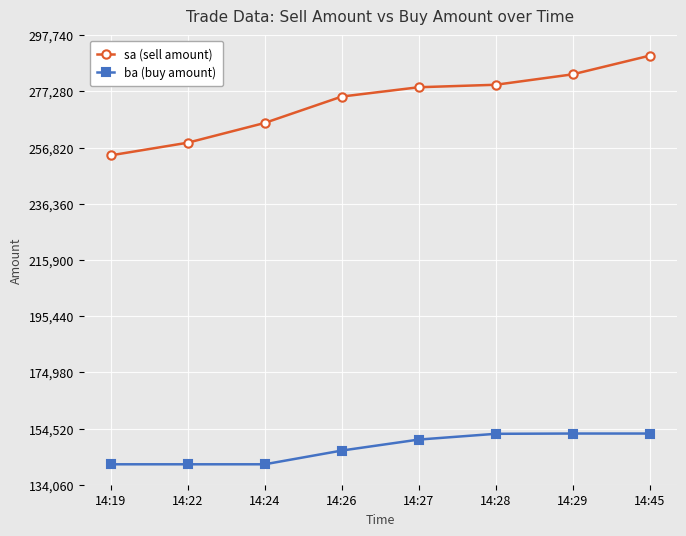

What is the greatest value displayed?

290300